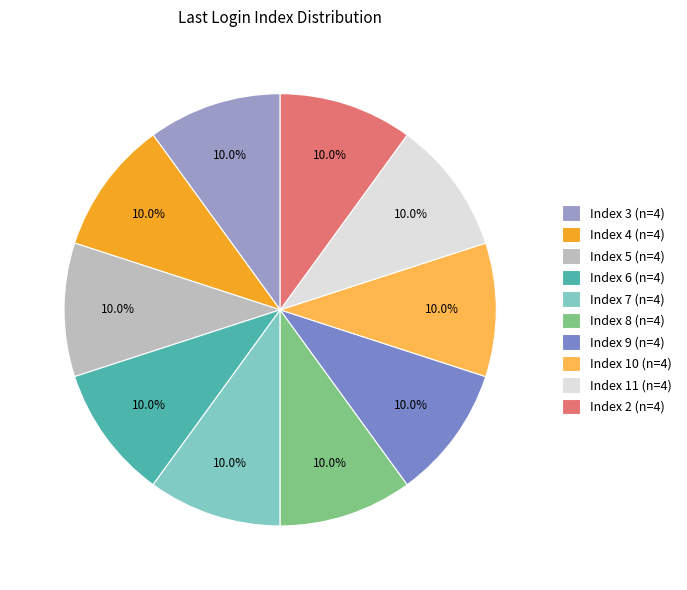

Is there a majority slice in this chart?

No